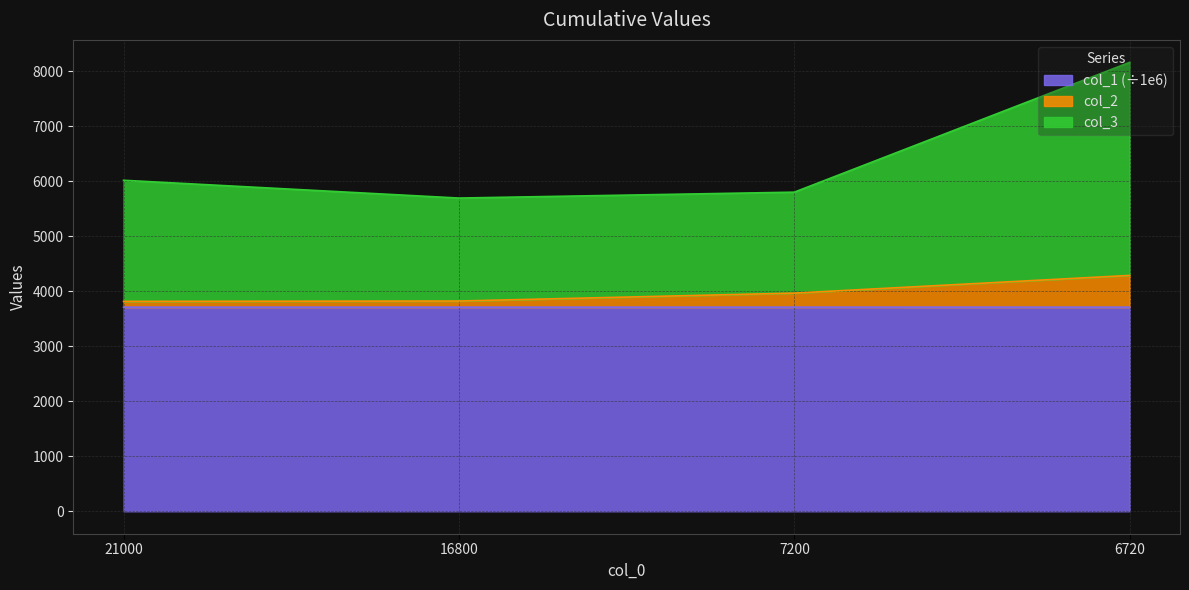

Reading left to right, list all the values displayed in this chart.

col_1: 3710.2	3710.2	3710.4	3710.6
col_2: 3815.0	3821.6	3965.3	4287.0
col_3: 6016.2	5693.1	5800.3	8160.1